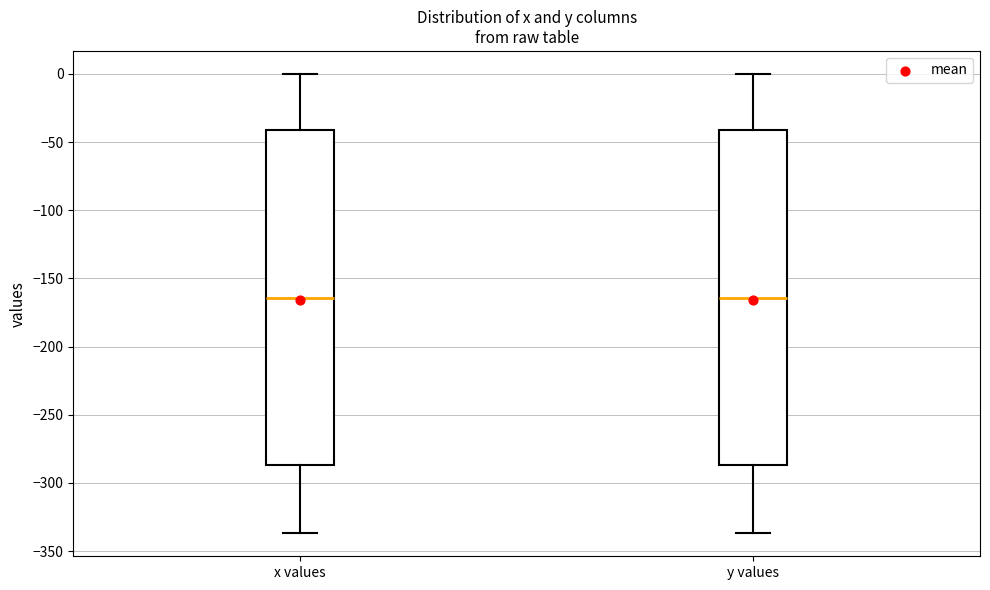

Reading left to right, read every box against the y-axis: the position of its median line, the range the box covers, and the ends of its whiskers. The values are not printed on the chart, so give them approximately, as read against the axis.

x values: median -165, box -285 to -40, whiskers -335 to 0
y values: median -165, box -285 to -40, whiskers -335 to 0